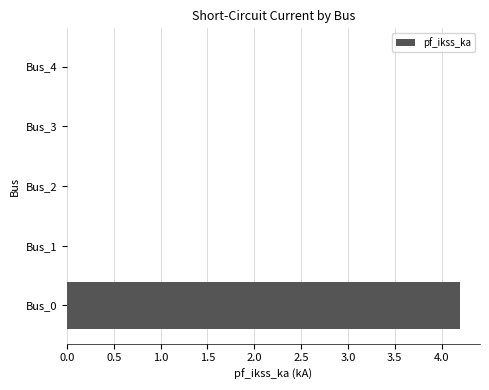

What is the change in value from Bus_0 to Bus_1?

-4.2